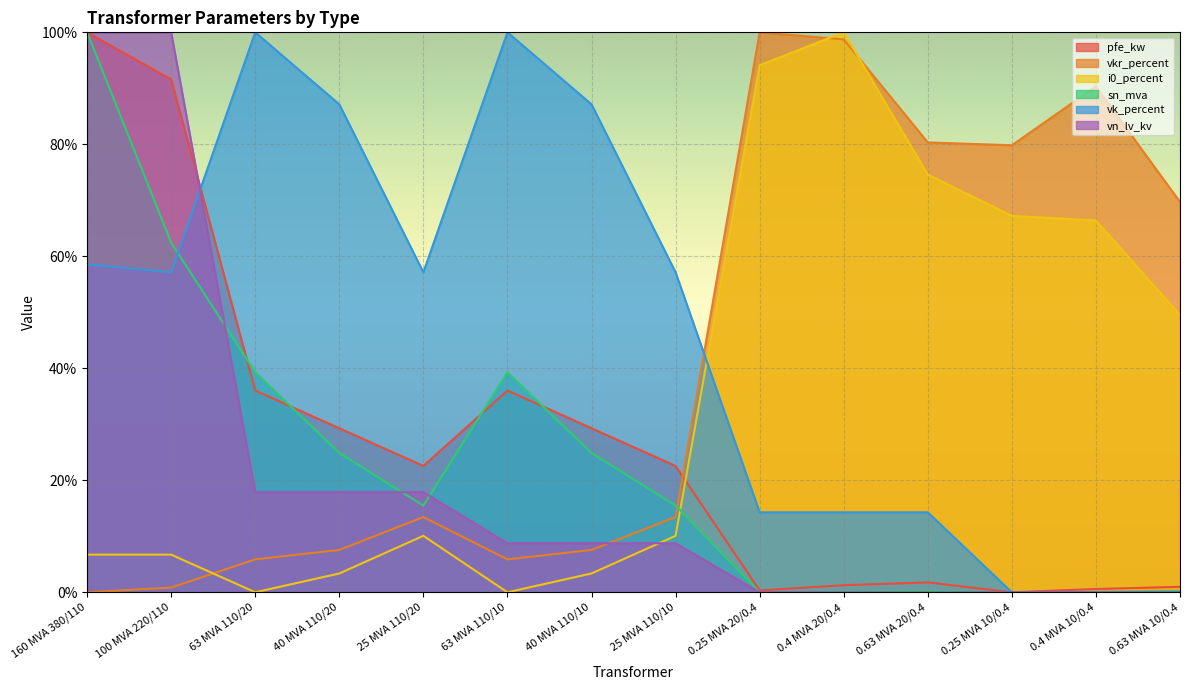

Which series has the widest spread of values?

sn_mva